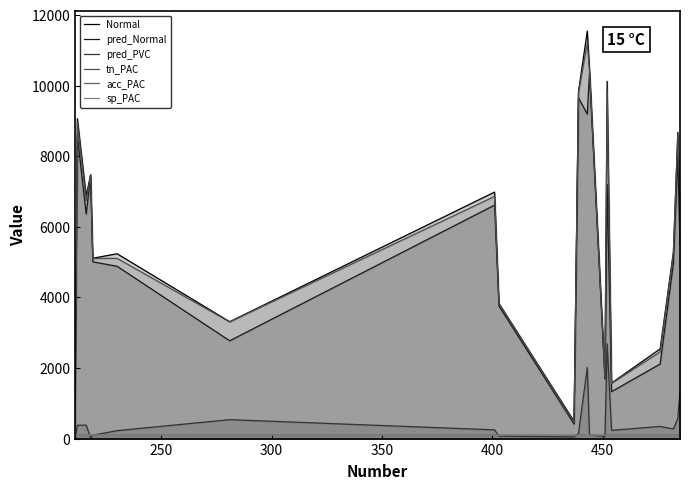

True or false: pred_PVC and tn_PAC cross at least once.

False